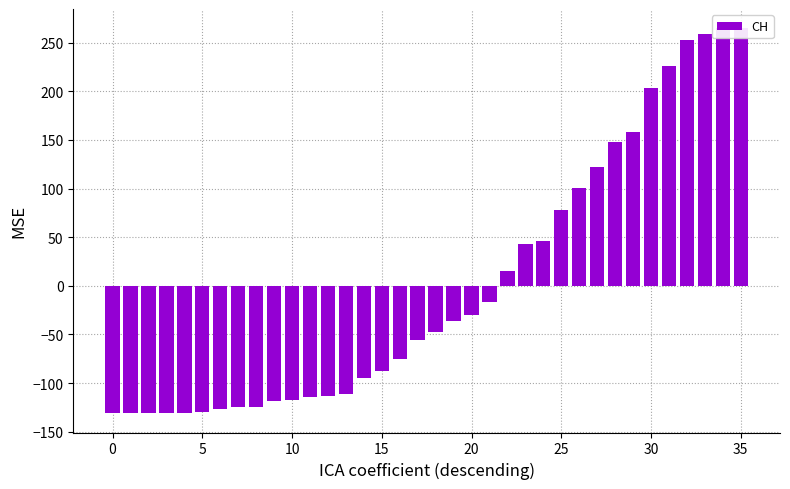

What is the maximum value shown in the chart?

264.9